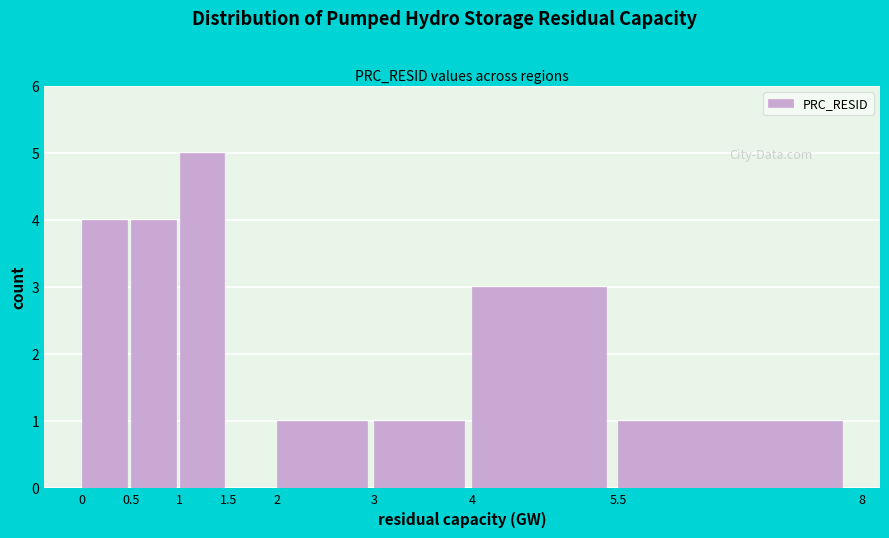

What is the height of the bar covering 3 to 4 on the x-axis? The values are not printed on the chart, so give them approximately, as read against the axis.

1